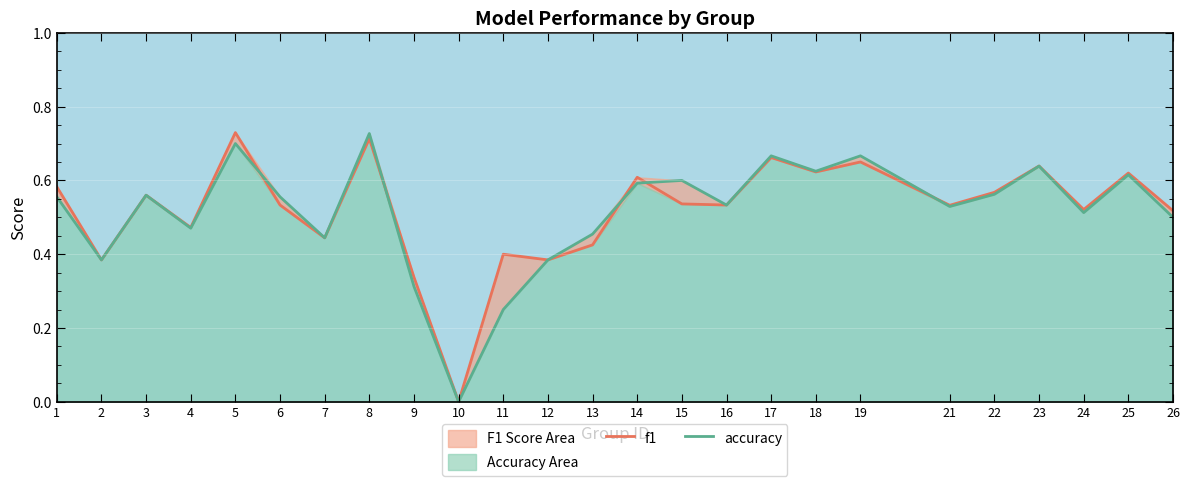

At which label does accuracy reach its peak?

8